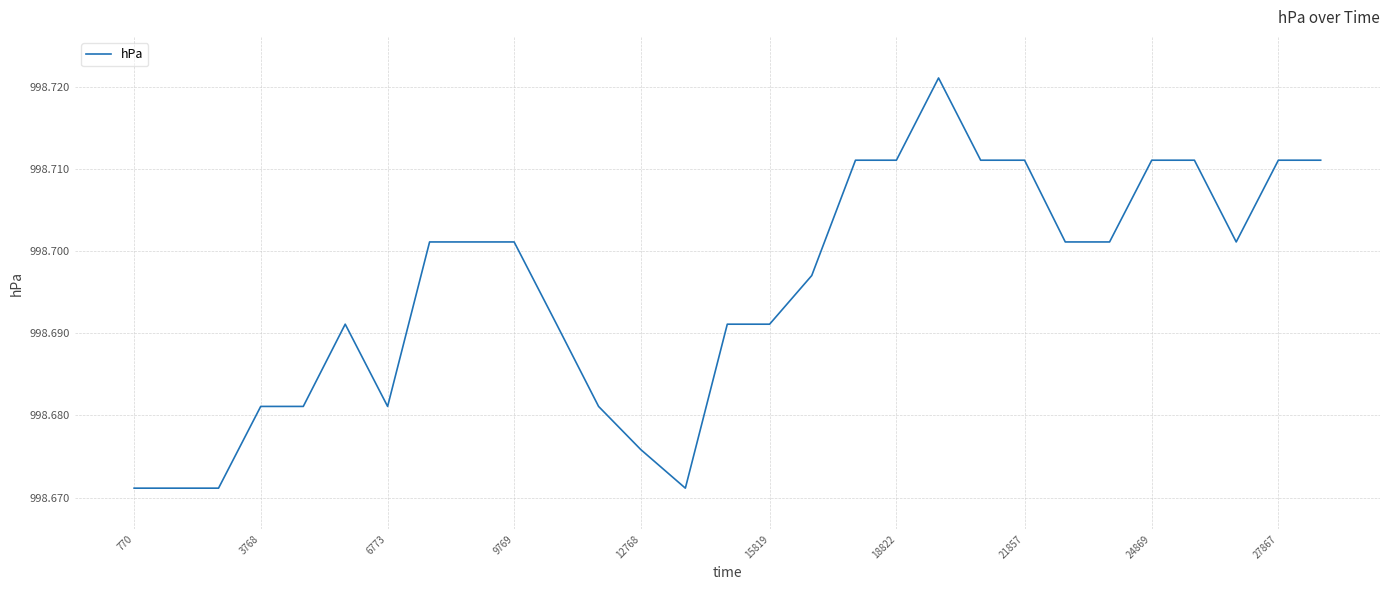

Reading right to left, extract all data points from this chart.

998.7	998.7	998.7	998.7	998.7	998.7	998.7	998.7	998.7	998.7	998.7	998.7	998.7	998.7	998.7	998.7	998.7	998.7	998.7	998.7	998.7	998.7	998.7	998.7	998.7	998.7	998.7	998.7	998.7